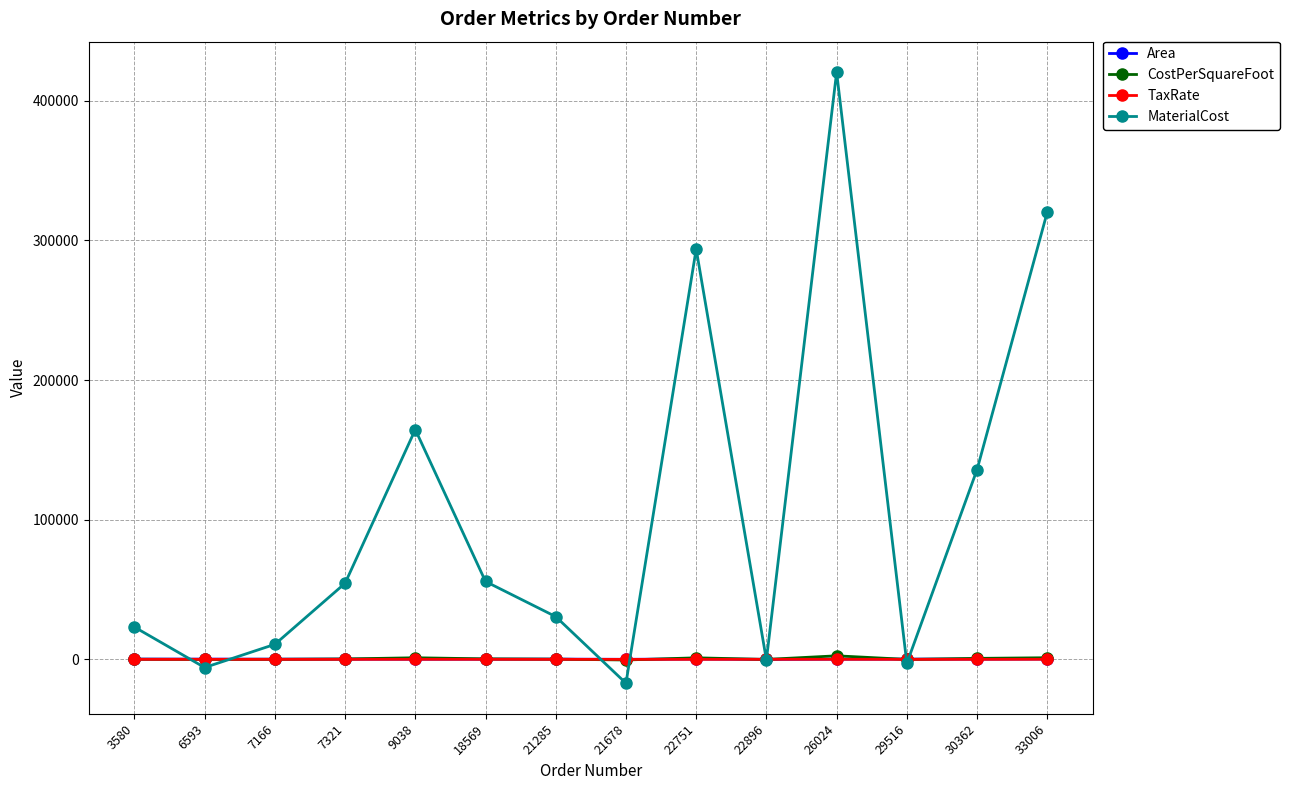

Read the Area value at 7321.

178.0